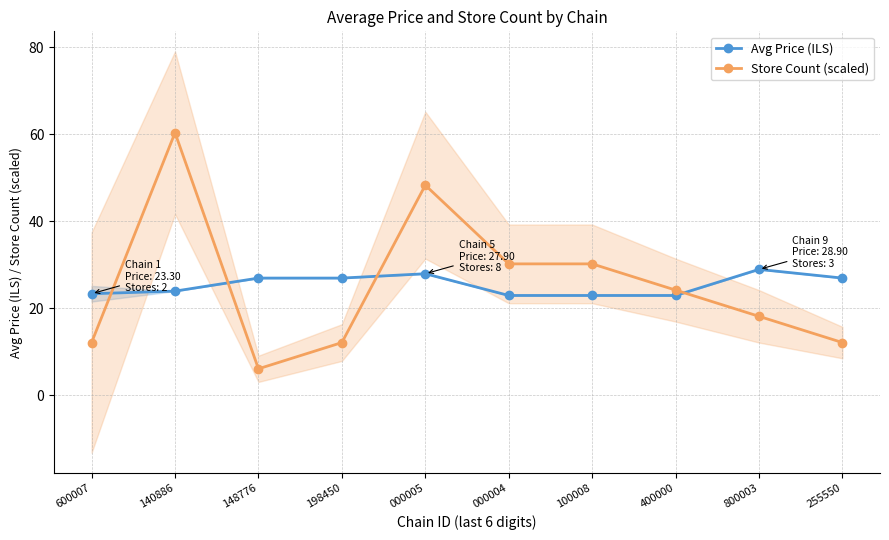

What position from the left is 255550?

10